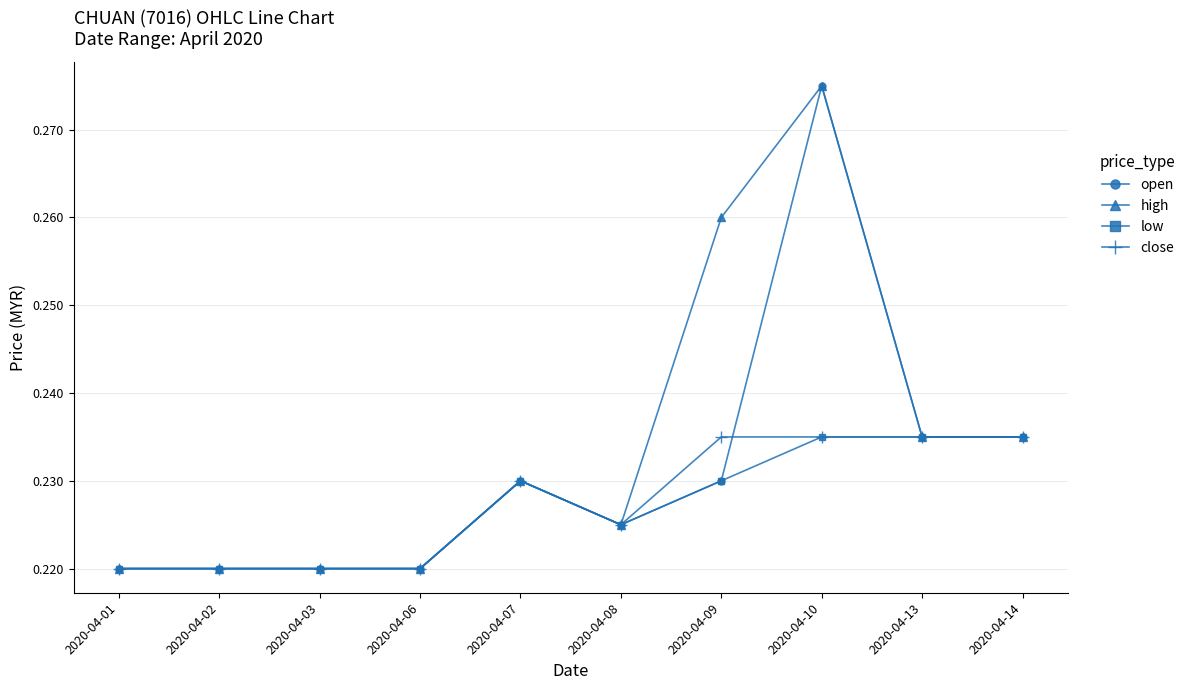

Count the open values in the range 0 to 1.

10